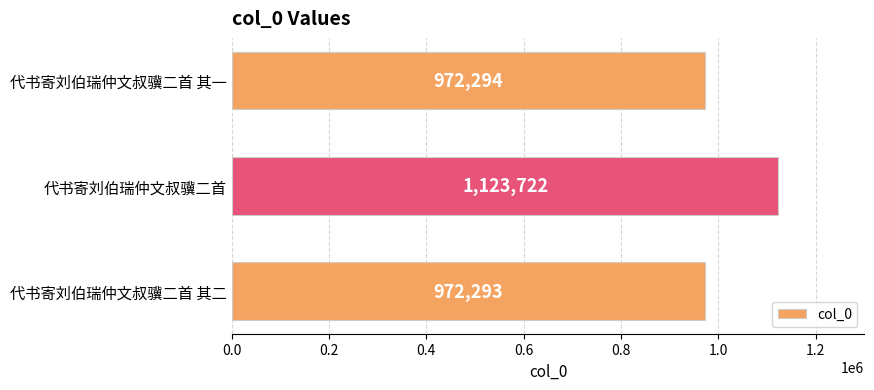

What is the average value?

1022770